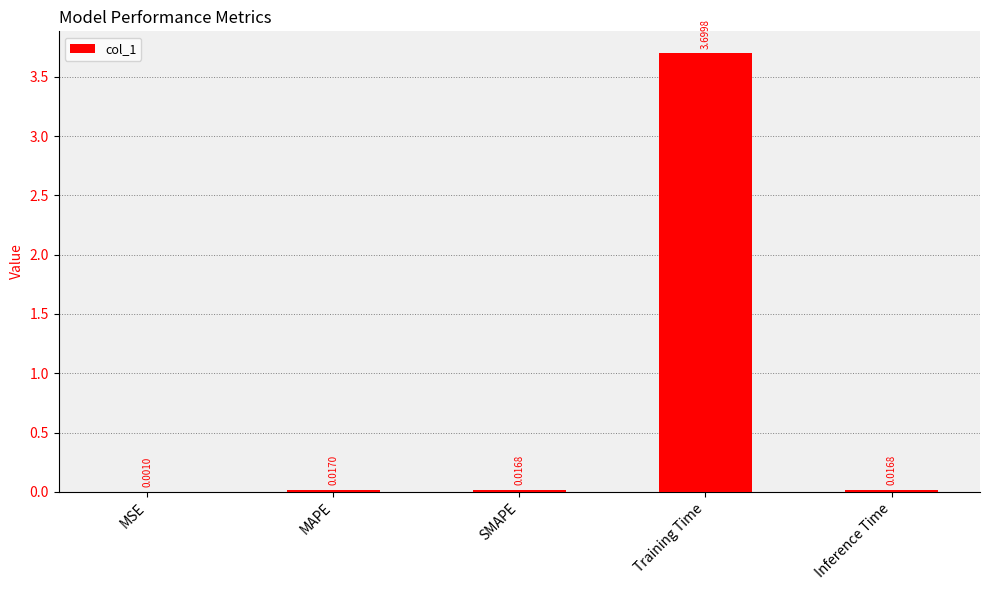

Which label corresponds to the largest value in the chart?

Training Time